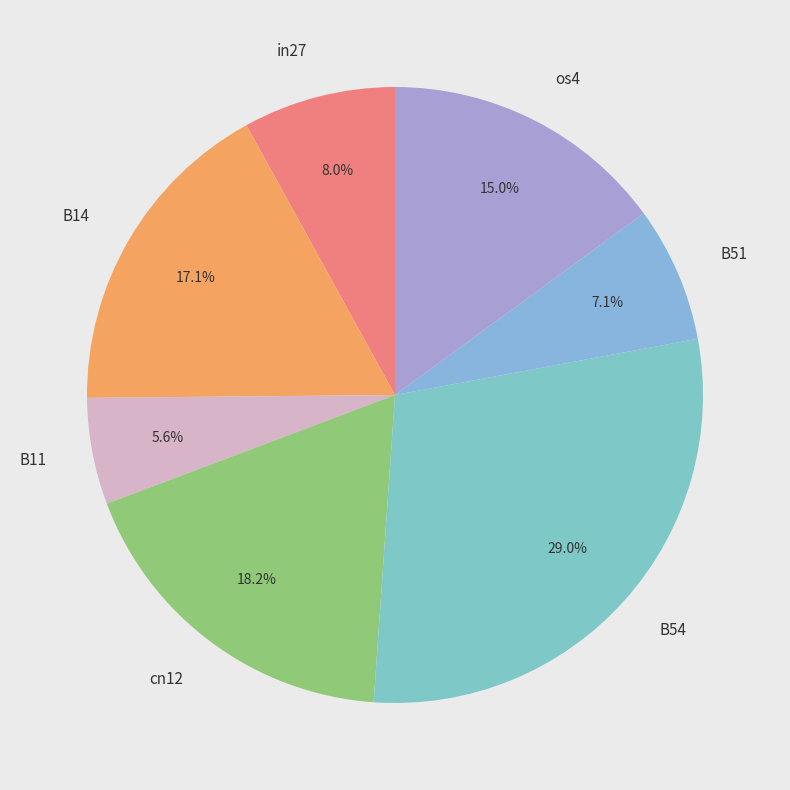

The cn12 slice represents 24% of the pie. True or false?

False